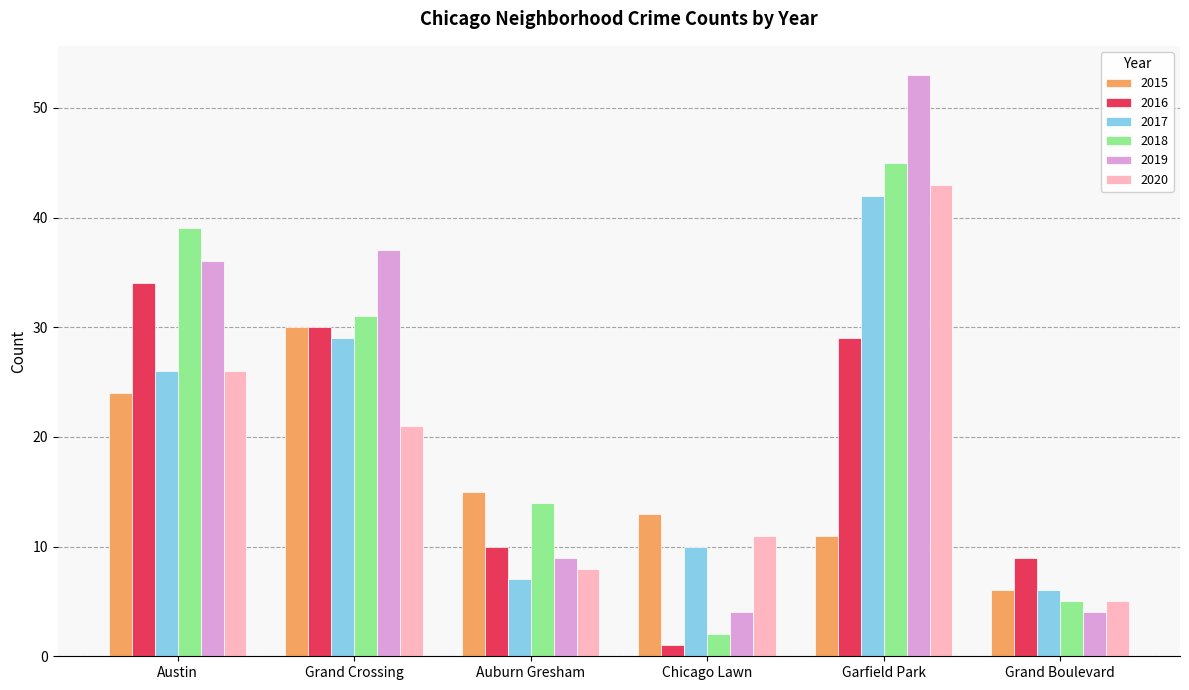

What position from the right is Austin?

6